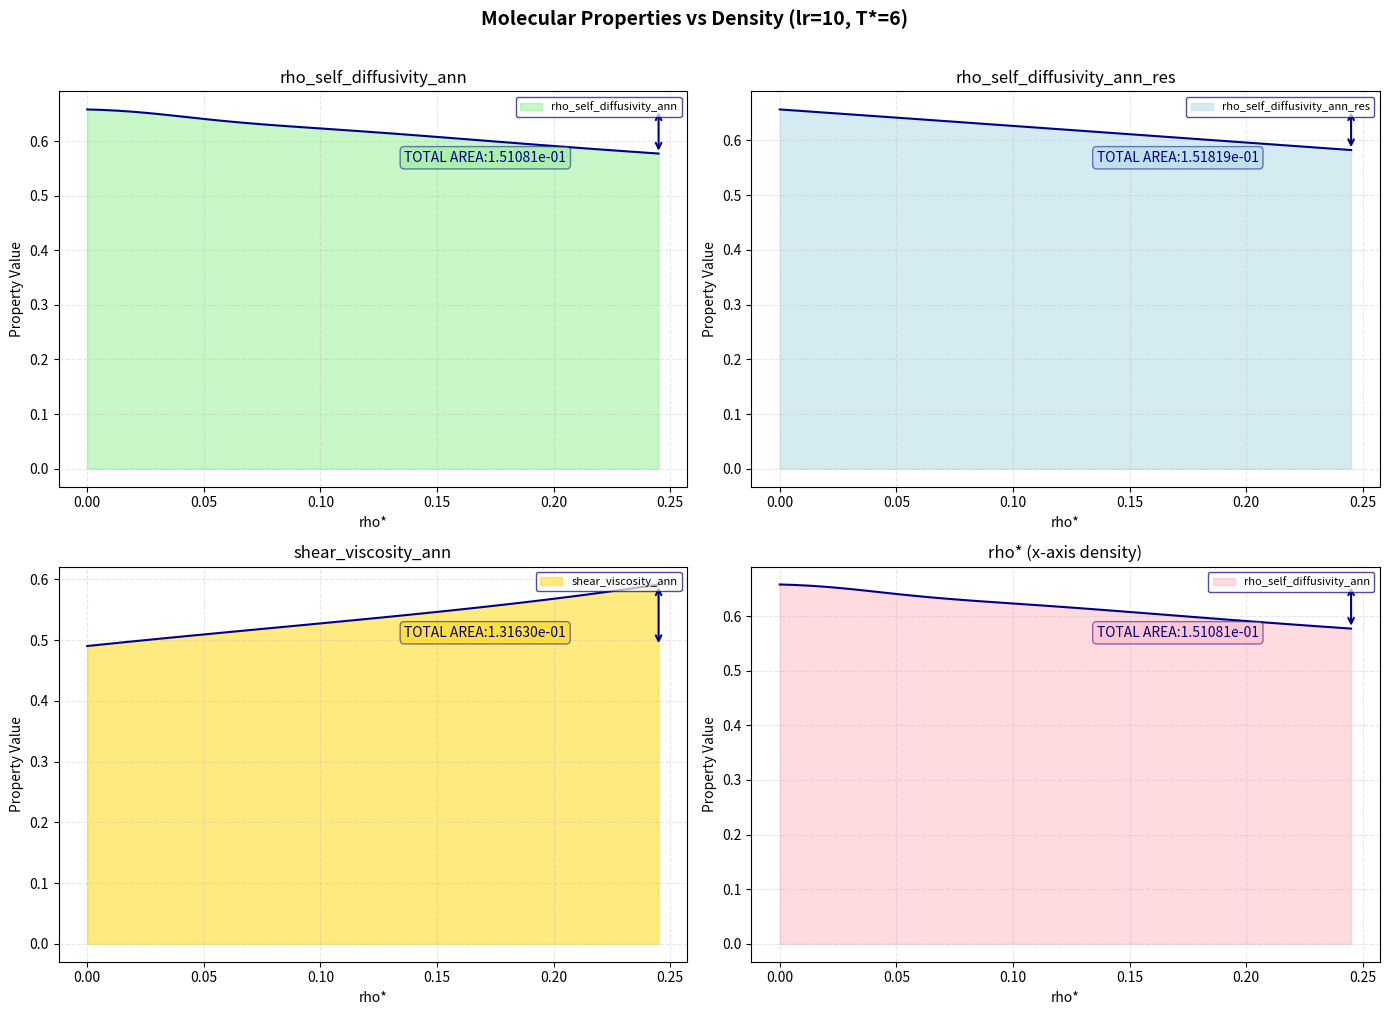

What are all the series names shown in the legend?

rho_self_diffusivity_ann (line), rho_self_diffusivity_ann_res (line), shear_viscosity_ann (line)